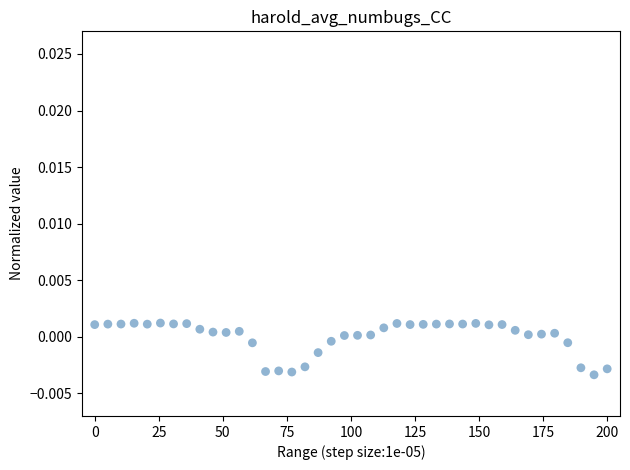

What is the range of X values (max minus min)?

200.0